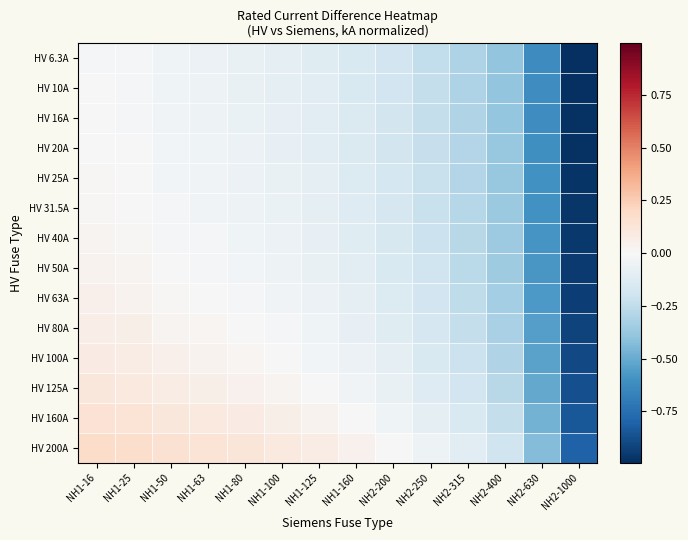

Count the number of data series in this chart.

14